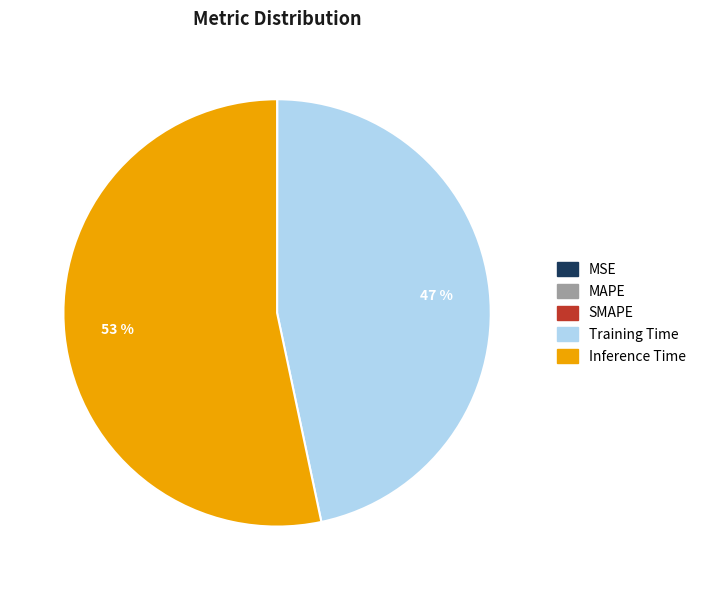

To the nearest percent, what is the average slice percentage?

20%